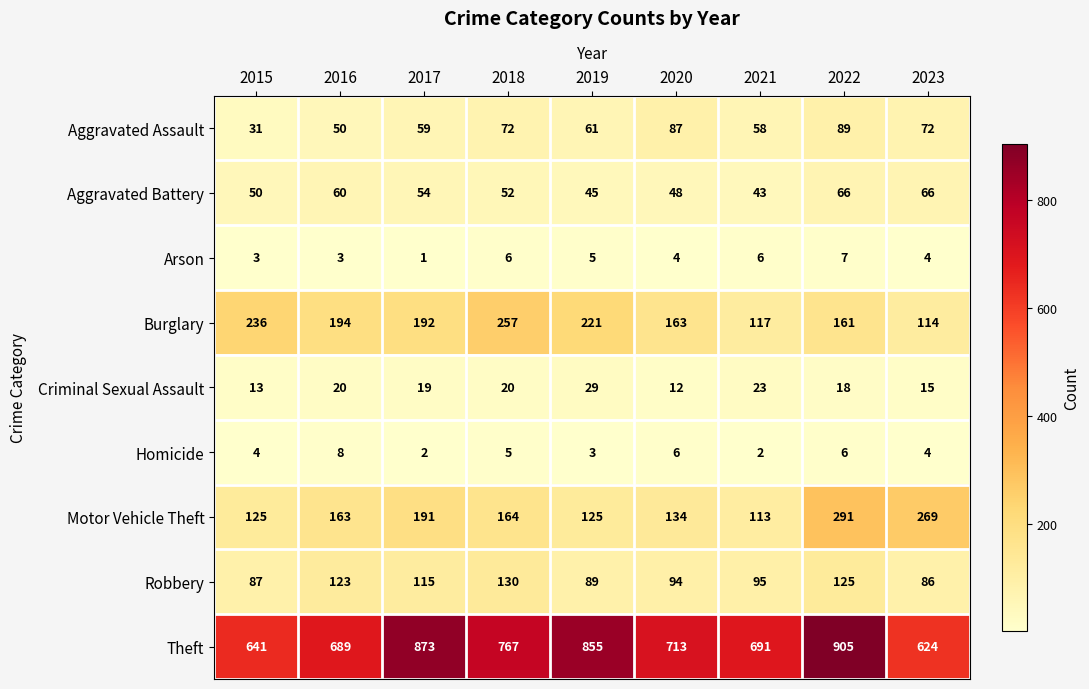

The Aggravated Battery series shows 54 at 2017. True or false?

True